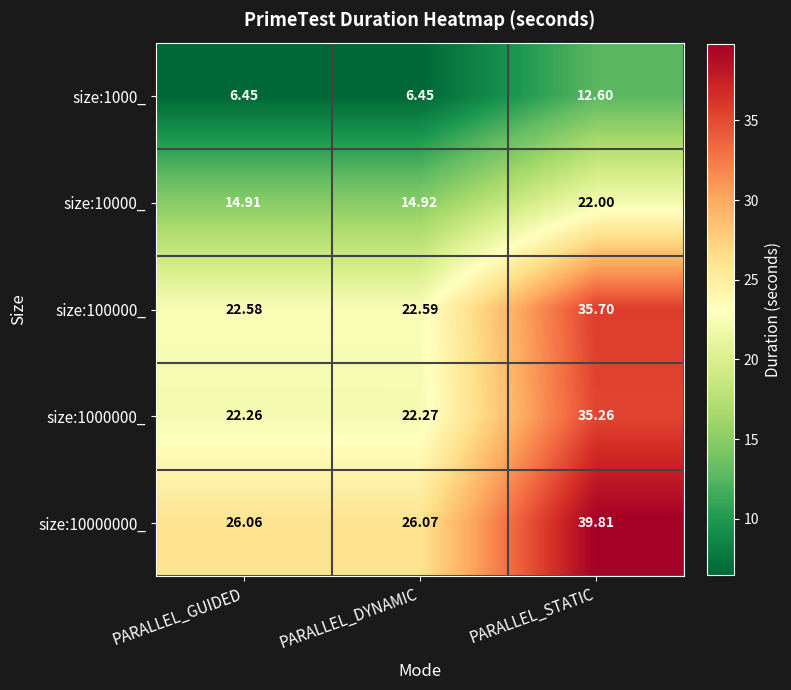

How many distinct data groups are displayed?

5